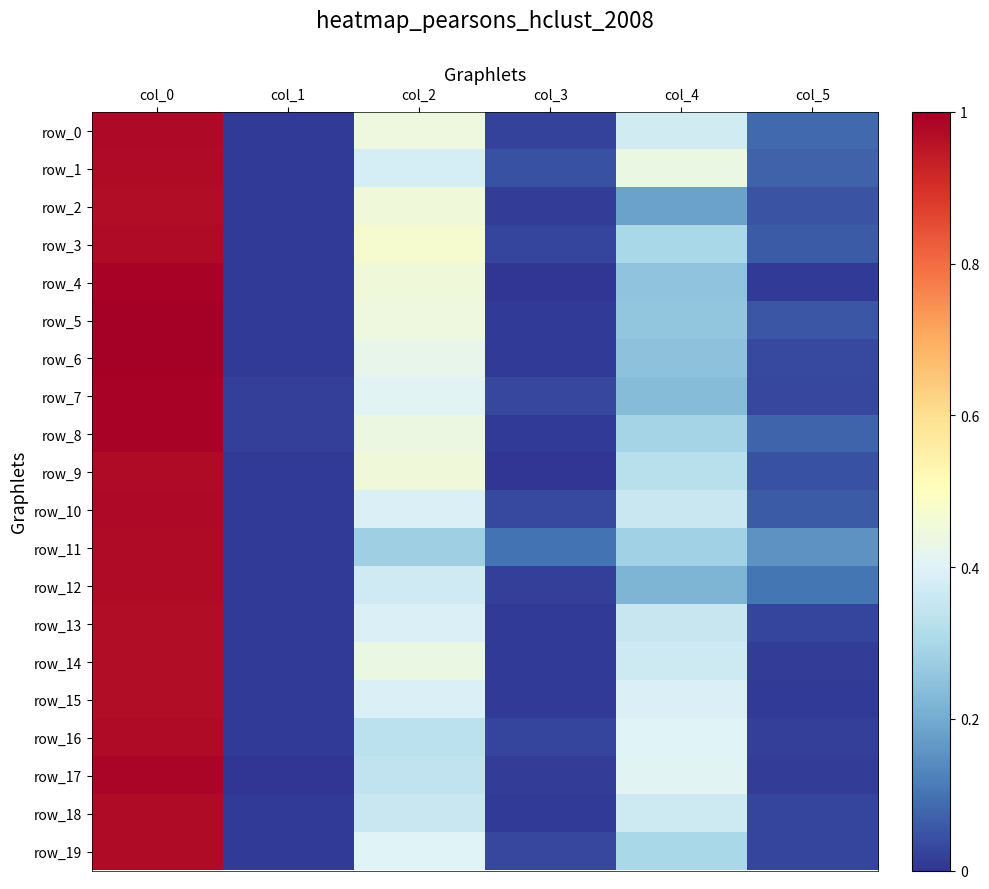

List the series in order of their peak value, lowest first.

row_2, row_13, row_14, row_15, row_1, row_3, row_9, row_11, row_12, row_16, row_18, row_19, row_10, row_0, row_17, row_4, row_7, row_8, row_6, row_5